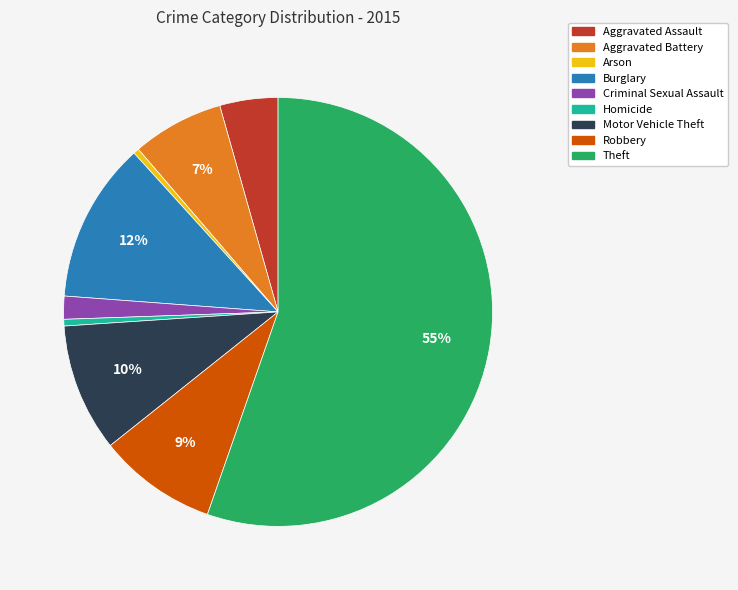

Is it true that Arson is 11% of the pie?

False